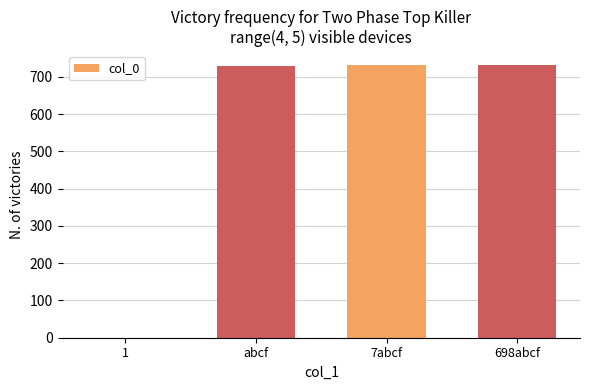

The value at abcf is 493. True or false?

False